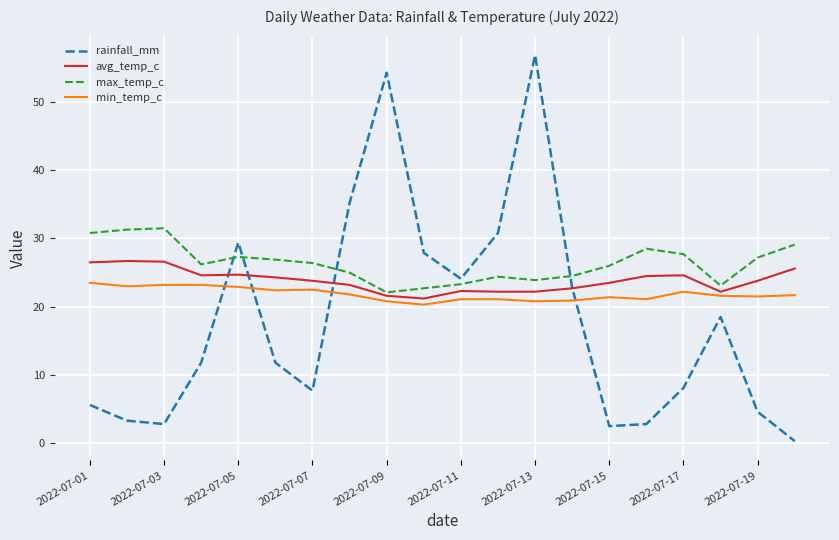

List the series in order of their overall mean, highest first.

max_temp_c, avg_temp_c, min_temp_c, rainfall_mm